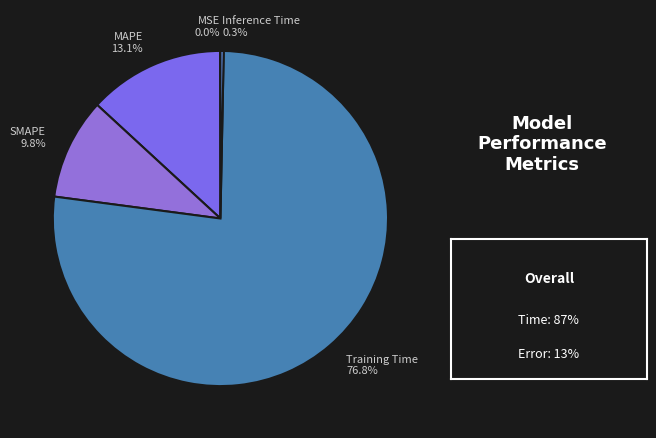

The Inference Time slice represents 15% of the pie. True or false?

False